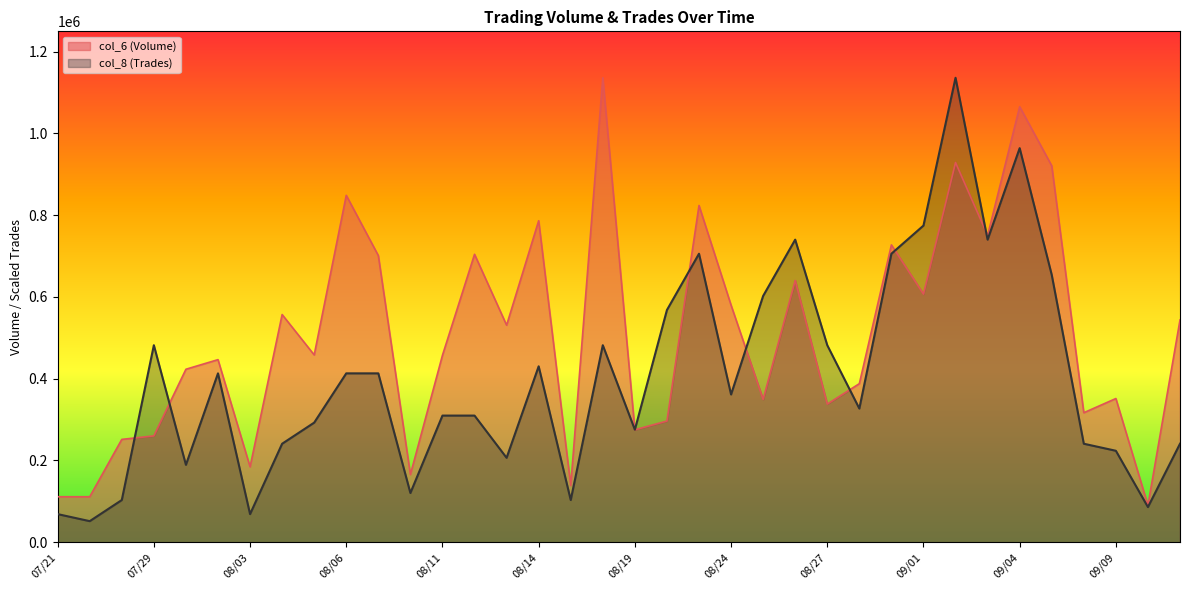

Between which two adjacent categories do col_8 (Trades) and col_6 (Volume) first intersect?

07/28 and 07/29